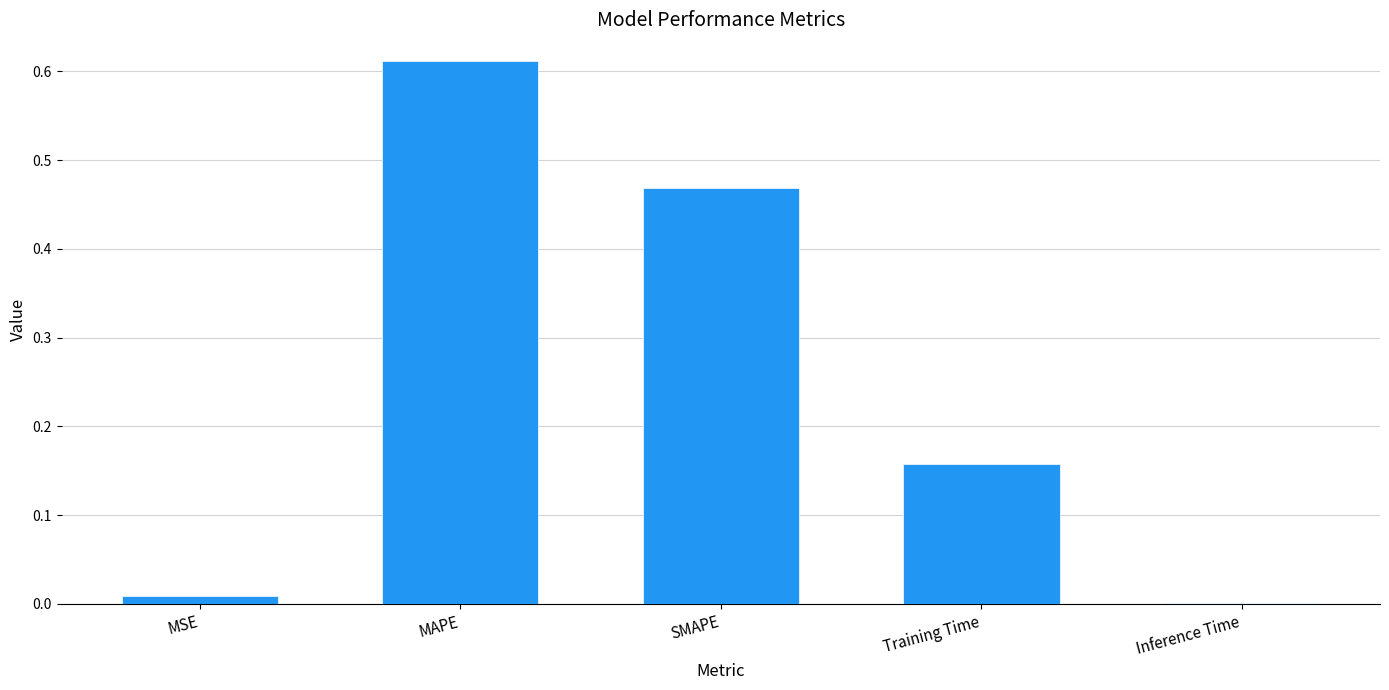

Which label corresponds to the largest value in the chart?

MAPE